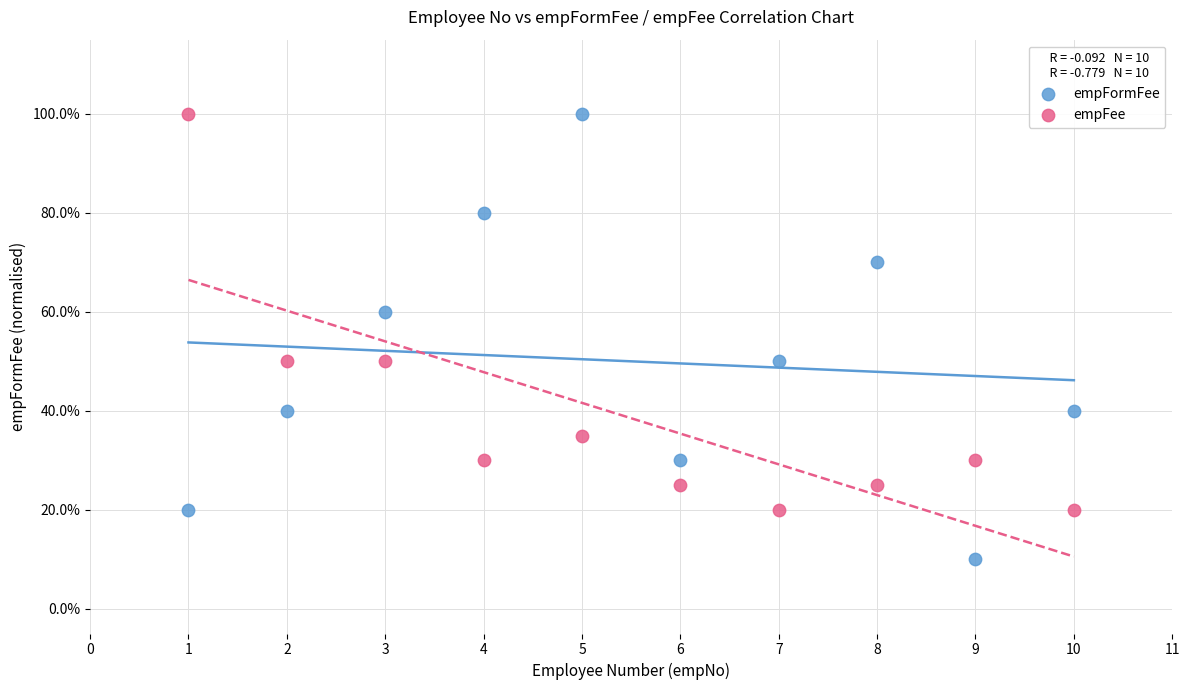

What are all the series names shown in the legend?

empFormFee, empFee